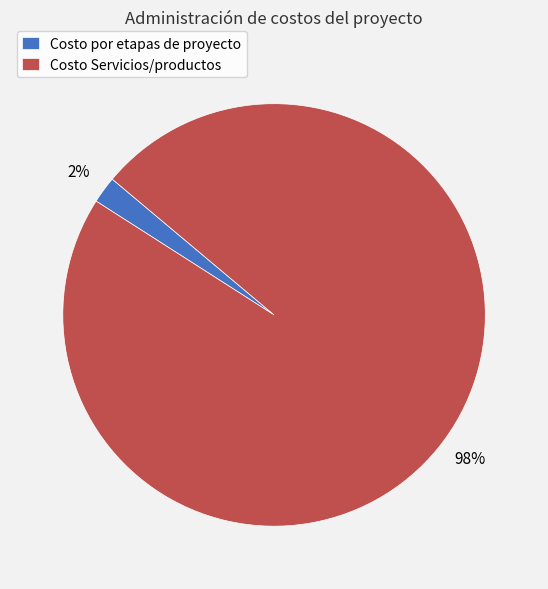

Count the number of slices in the pie.

2